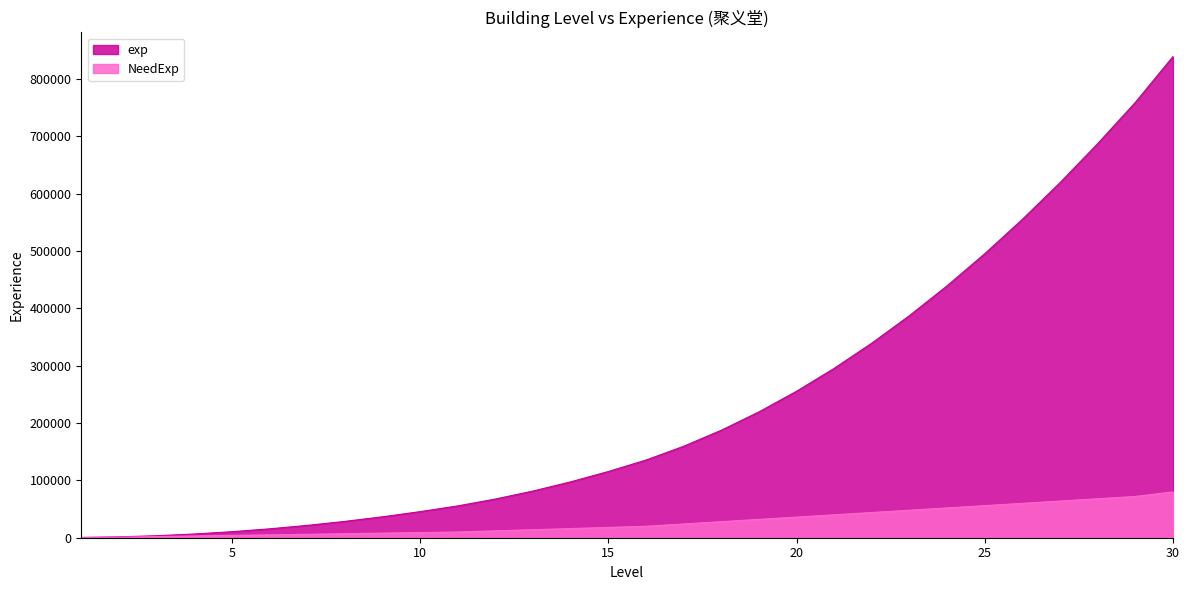

Between 12 and 28, which series saw the biggest shift?

exp